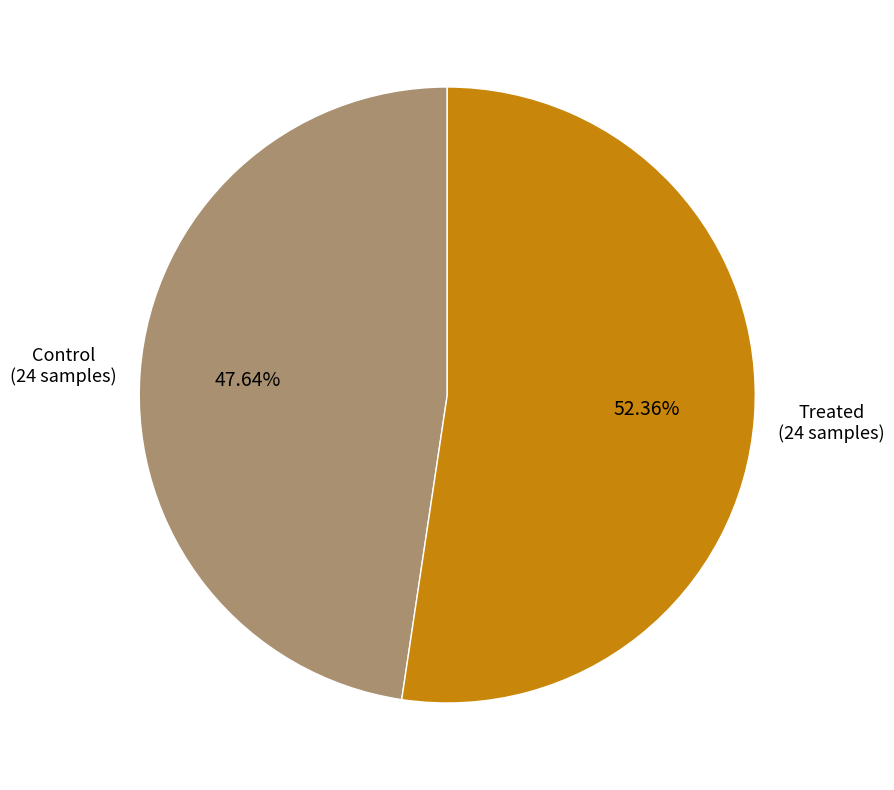

Is there any slice that represents more than half of the pie?

Yes